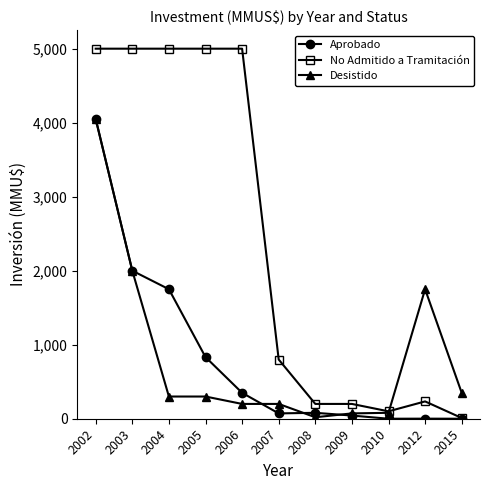

Is the value of Desistido at 2009 greater than the value of No Admitido a Tramitación at 2002?

No